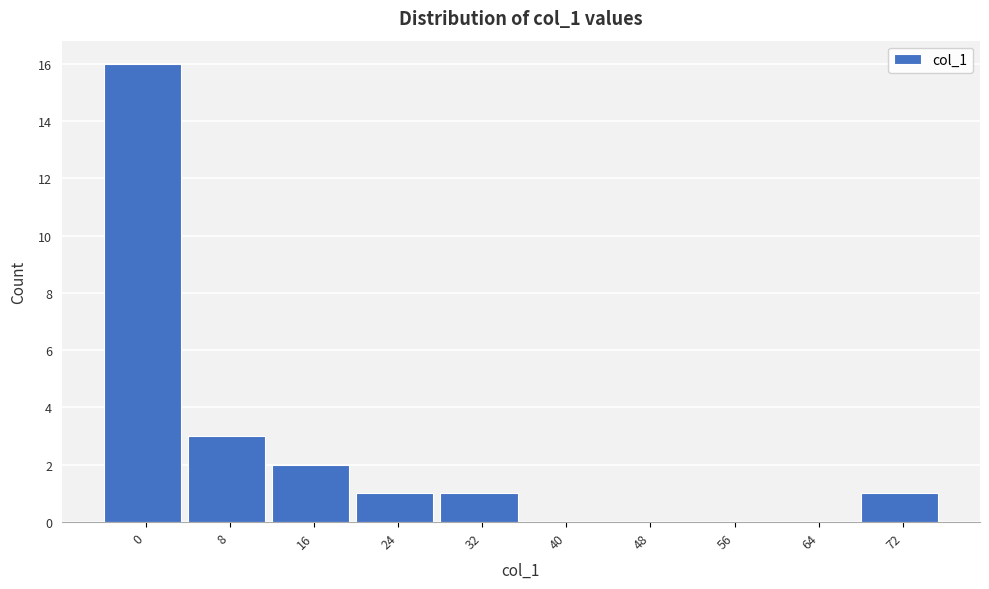

Reading right to left, list all the values displayed in this chart.

72=1	64=0	56=0	48=0	40=0	32=1	24=1	16=2	8=3	0=16